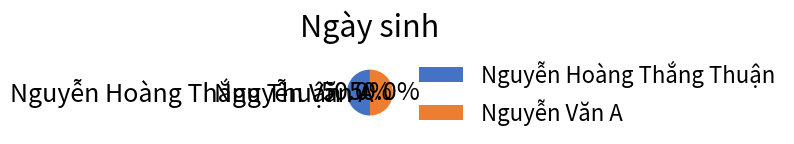

What percentage is the Nguyễn Văn A slice, to the nearest percent?

50%